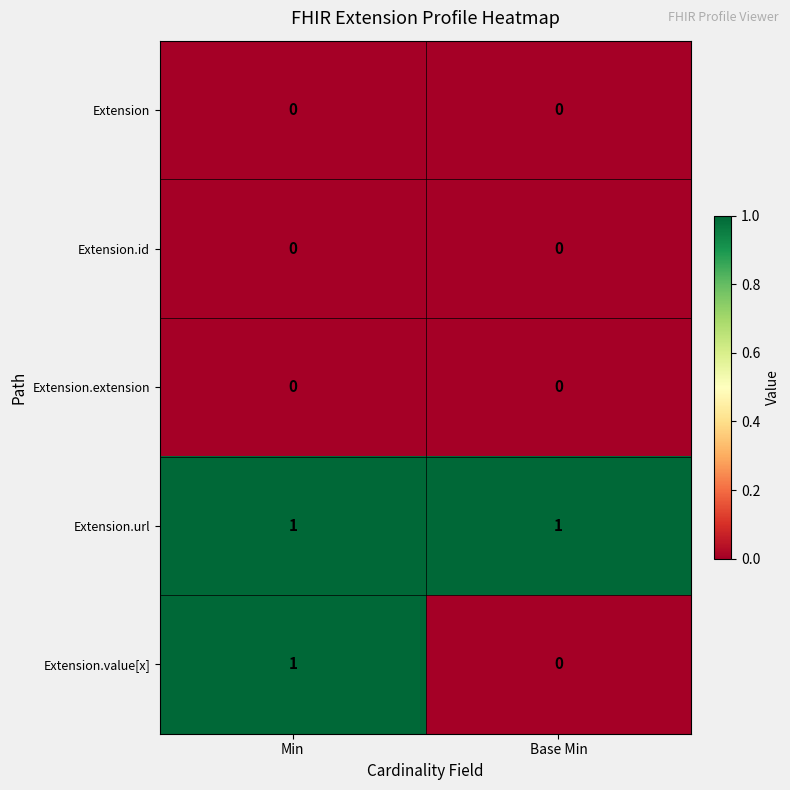

Where is Extension.value[x] nearest to the value 0?

Base Min